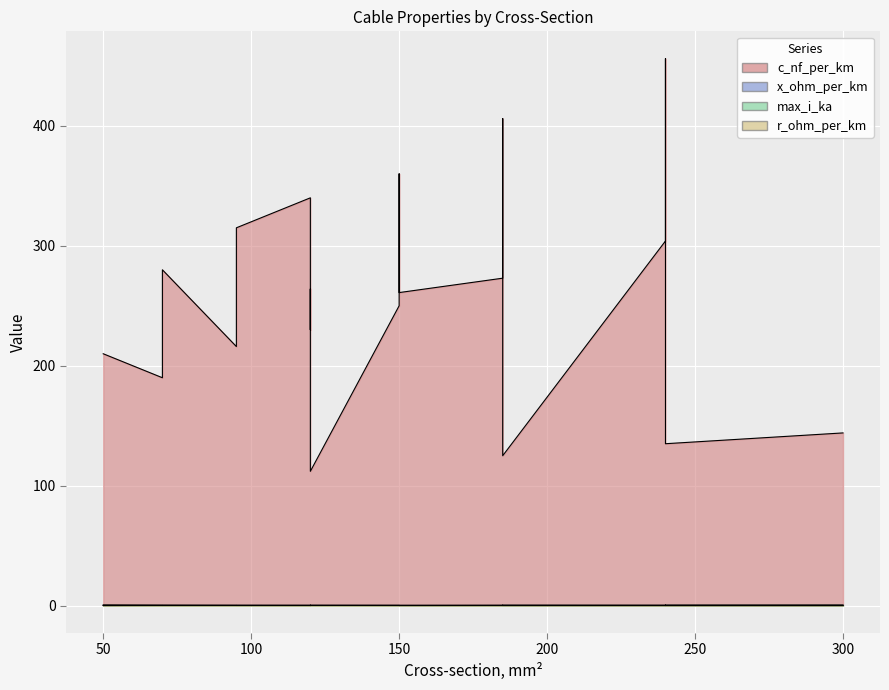

True or false: max_i_ka and x_ohm_per_km intersect in this chart.

False